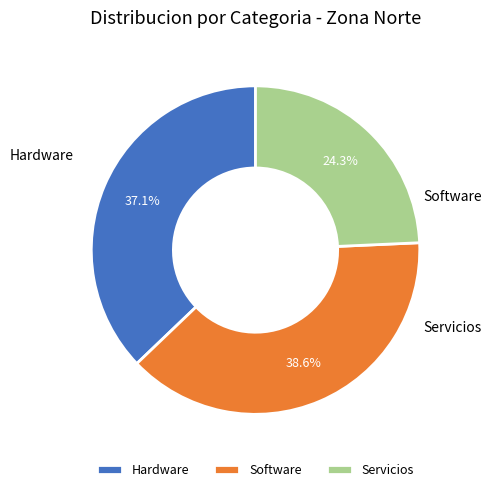

Rank the categories by value from lowest to highest.

Servicios, Hardware, Software